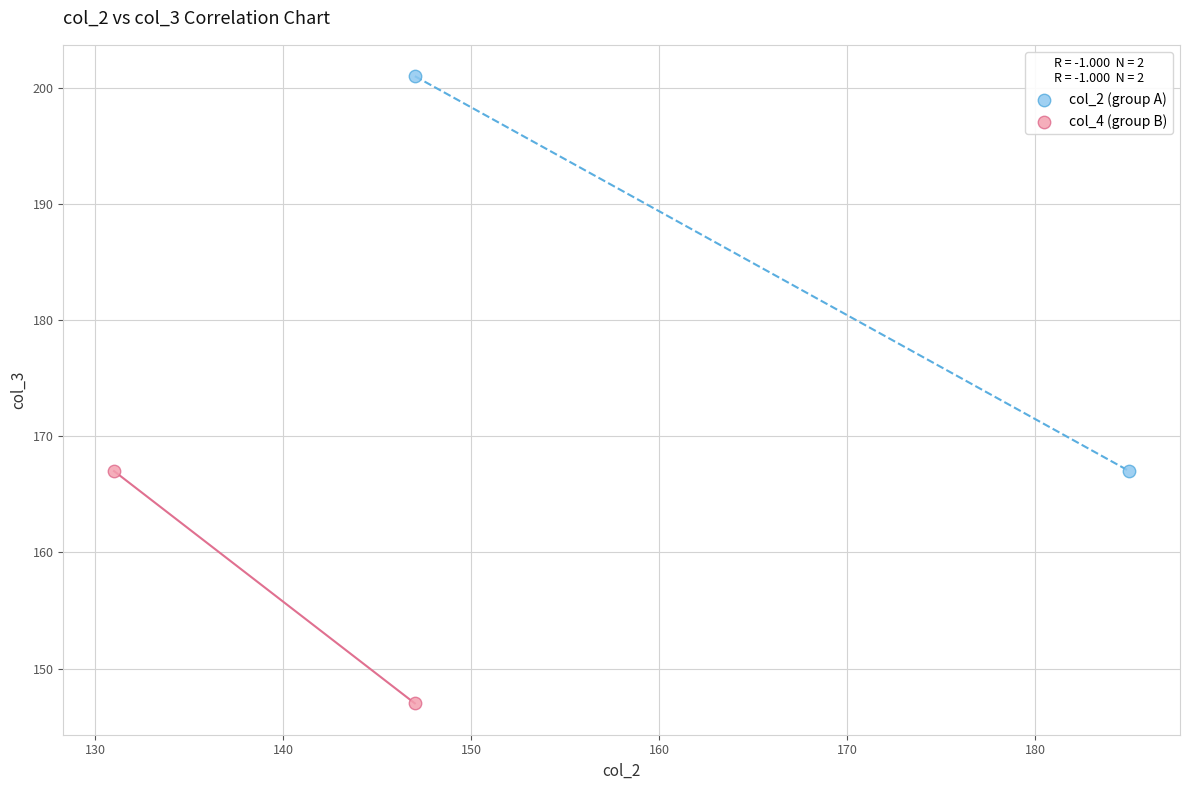

Which series contains the highest Y value?

col_2 (group A)